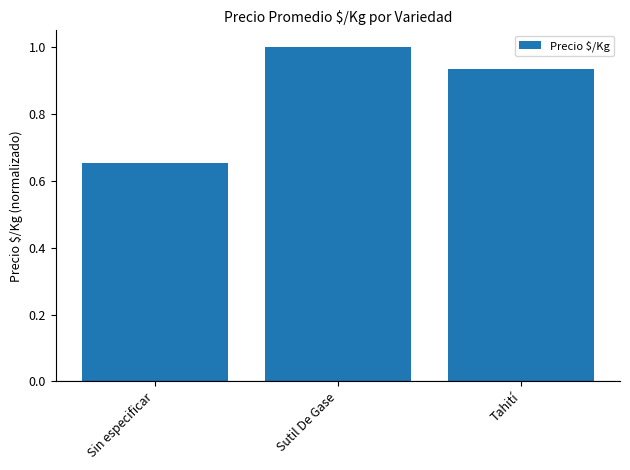

Between Sutil De Gase and Sin especificar, which is larger?

Sutil De Gase